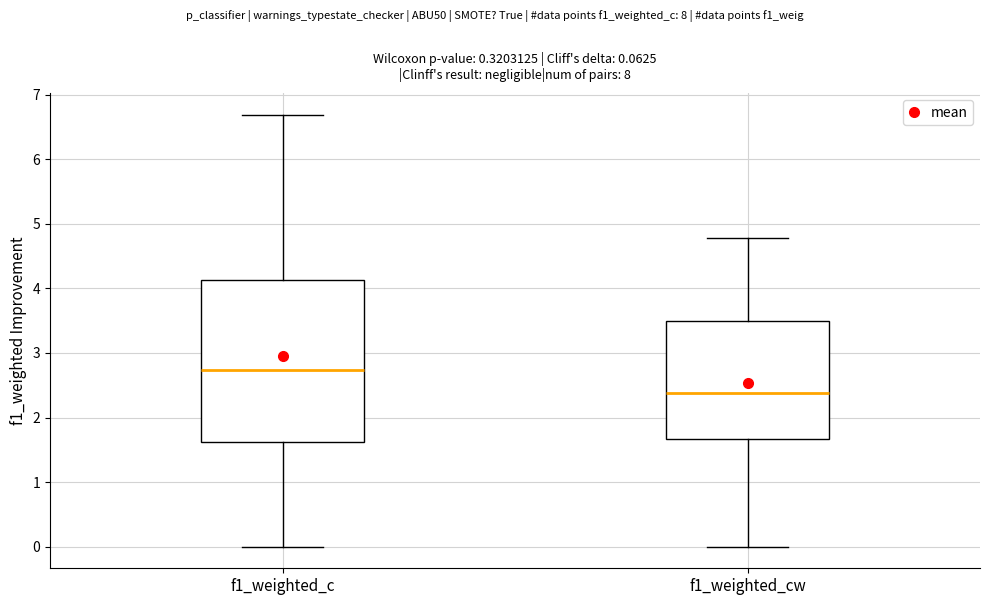

Which box has the lowest median line?

f1_weighted_cw